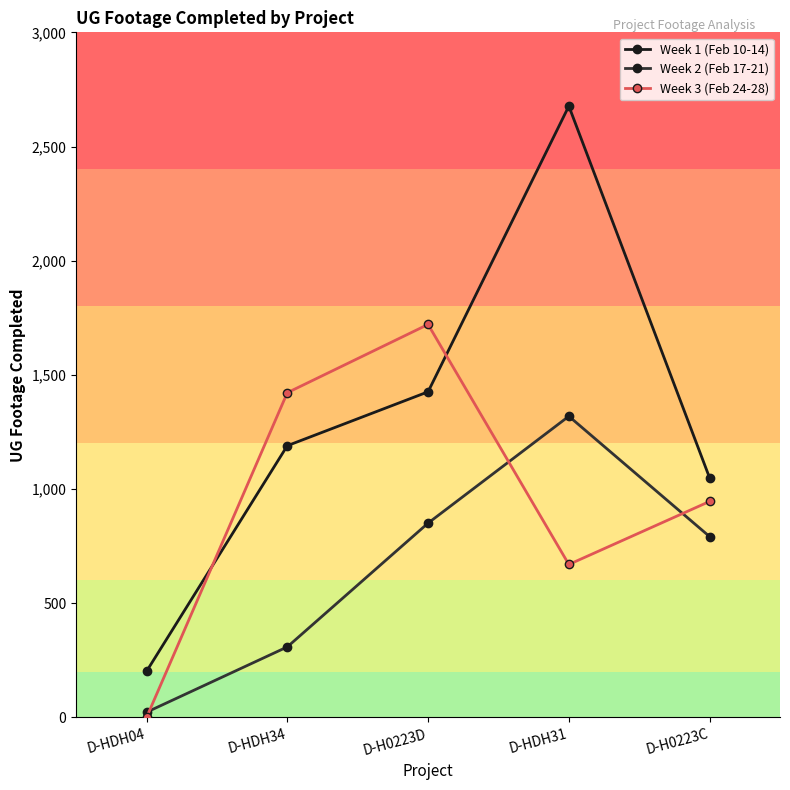

What is the total value across all series at D-H0223D?

3998